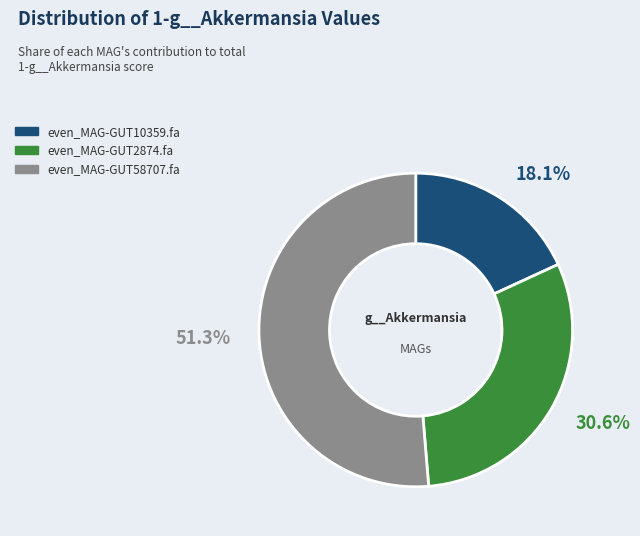

To the nearest percent, what percentage of the pie is even_MAG-GUT2874.fa?

31%